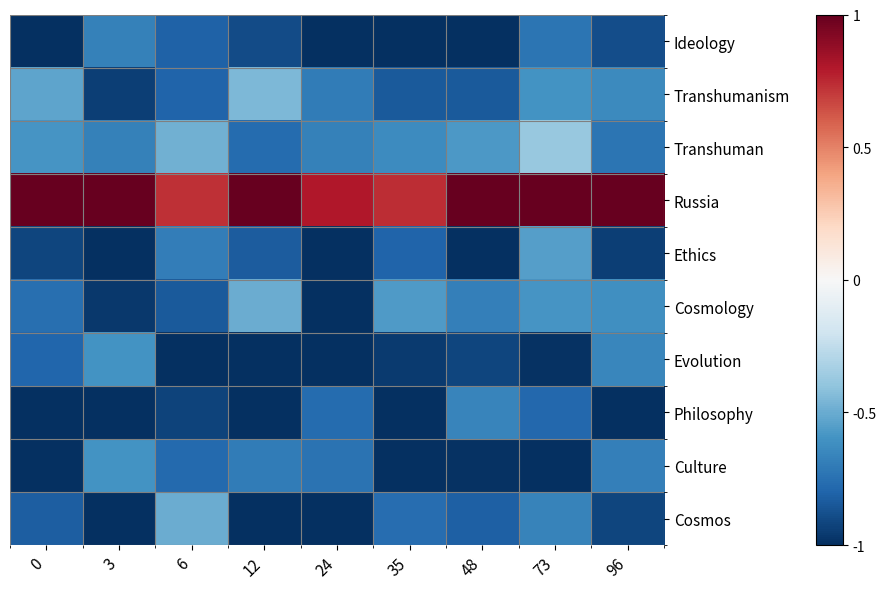

How many data points does each series have?

9